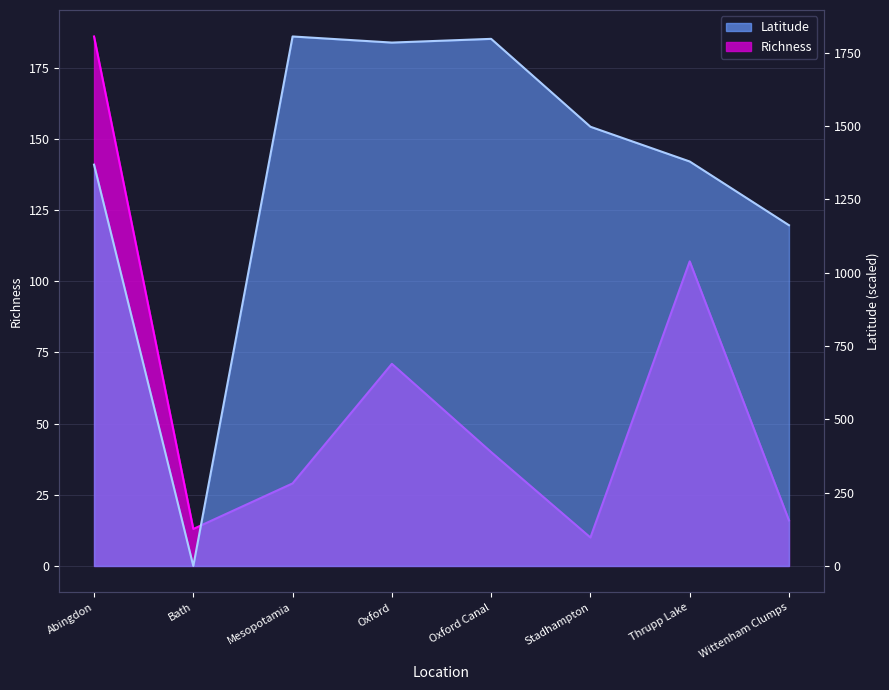

What position from the right is Abingdon?

8